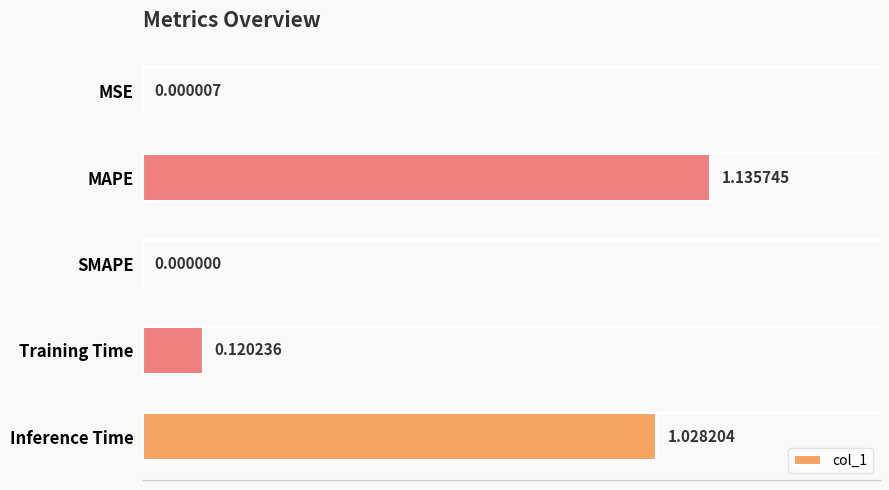

How many values are above zero?

4